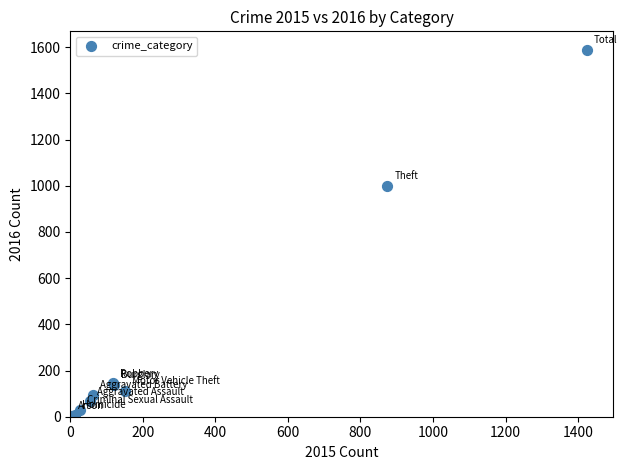

What Y value in the scatter plot is closest to 795?

999